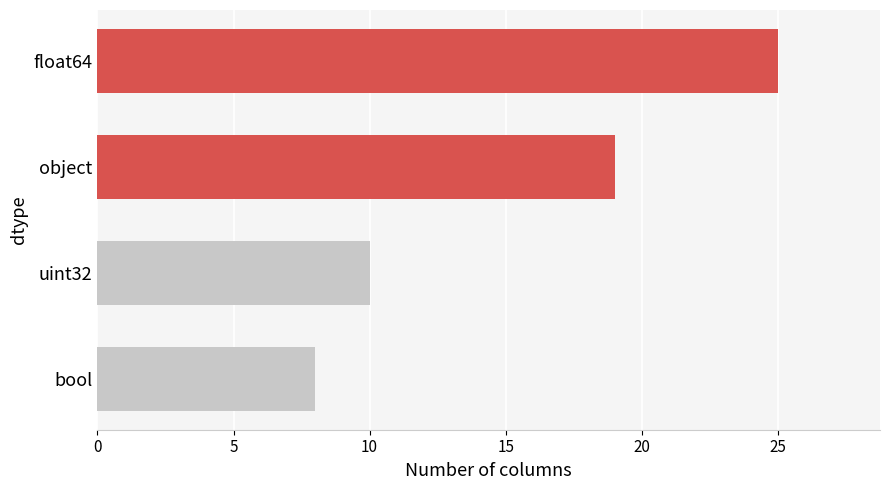

Reading bottom to top, transcribe all the data shown in this chart.

8	10	19	25